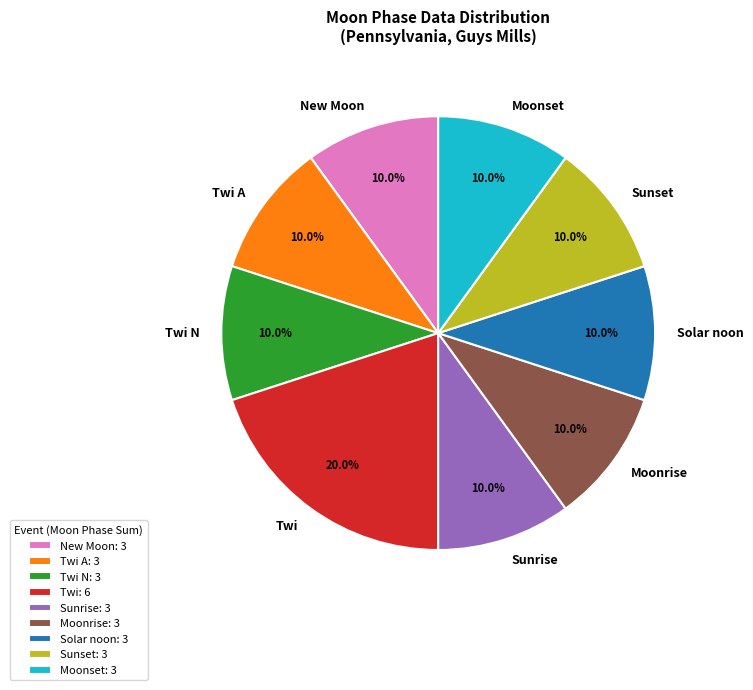

True or false: Sunrise accounts for 1% of the total.

False